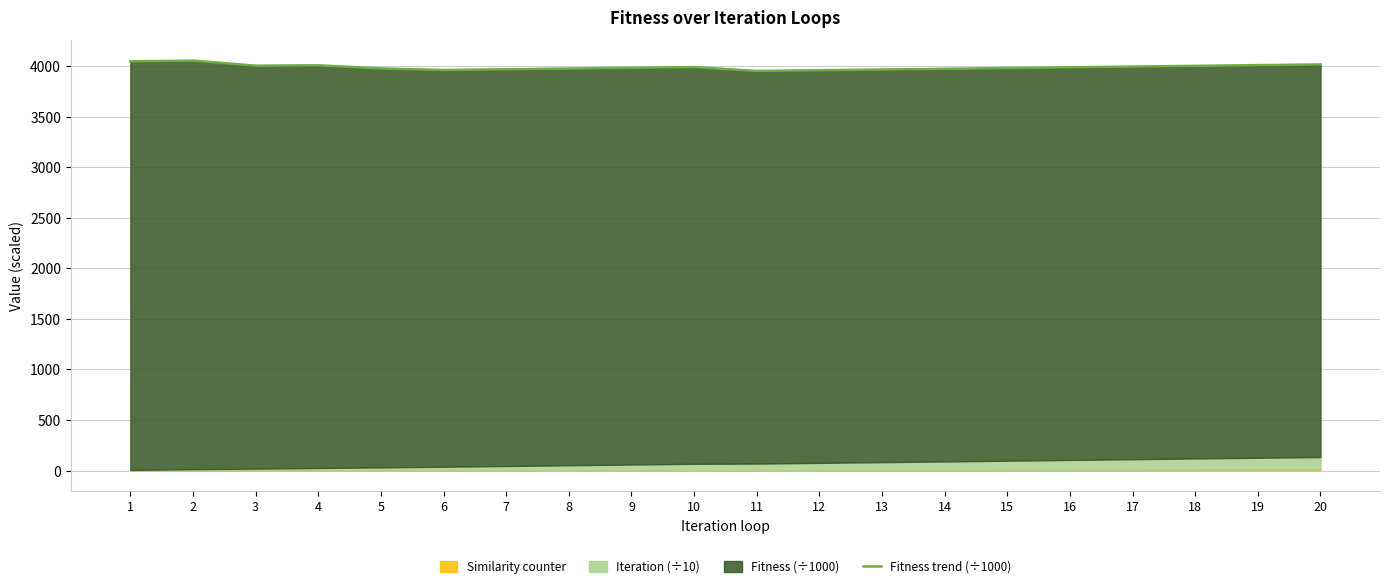

True or false: there are more than 0 points higher than both neighbors.

True